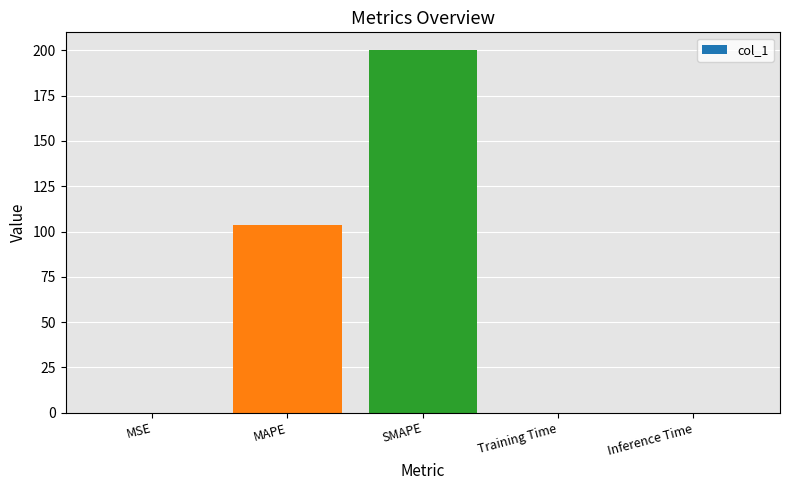

What is the maximum value shown in the chart?

200.0